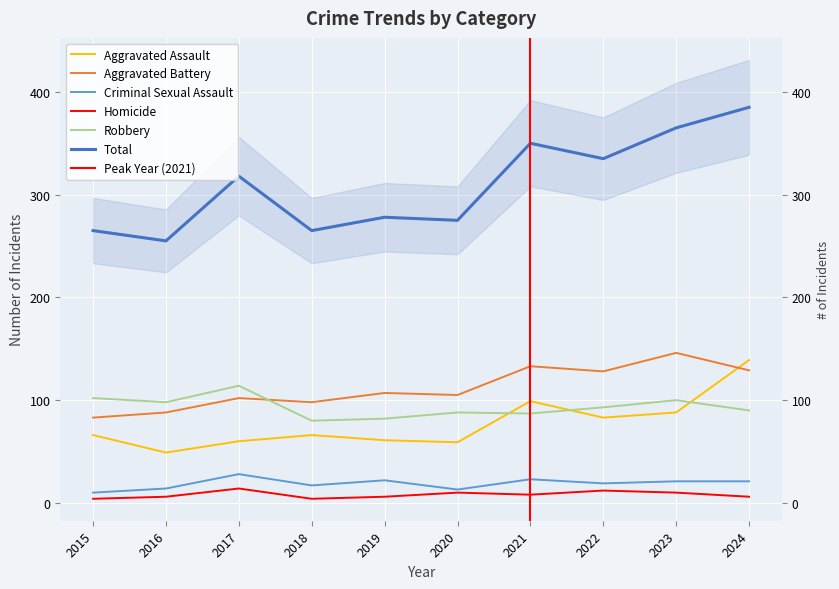

What is the approximate value of Robbery at 2015, to the nearest 10?

100